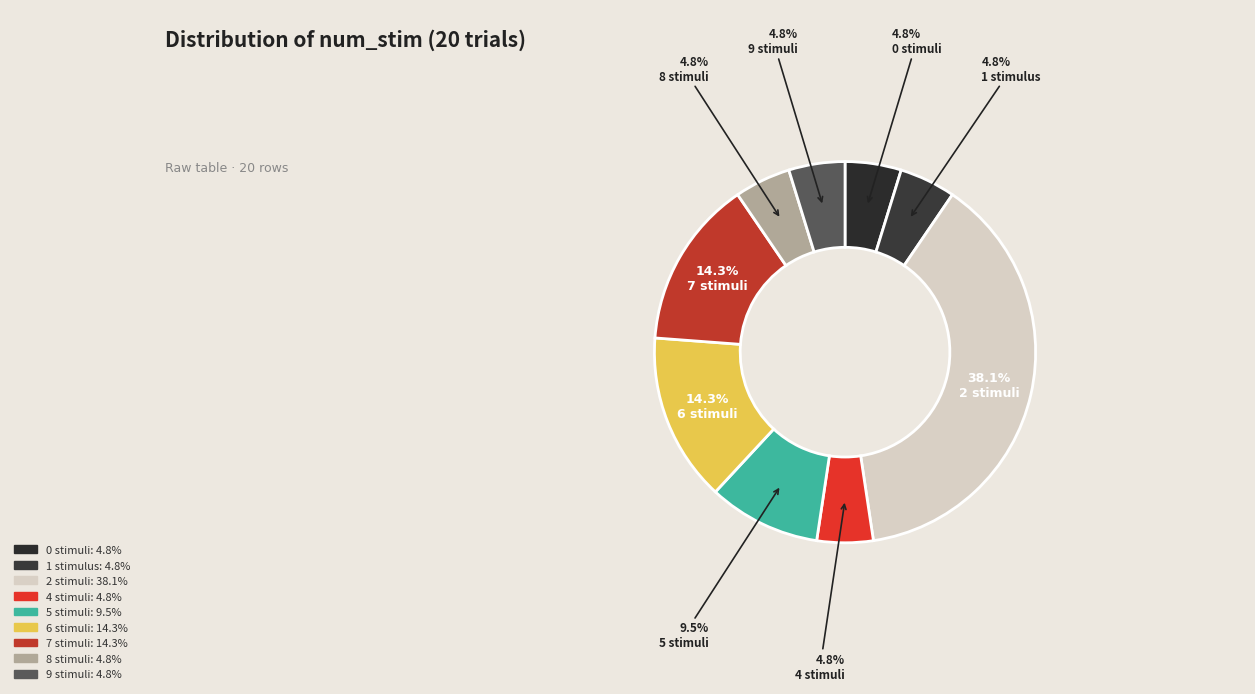

Count the number of slices in the pie.

9